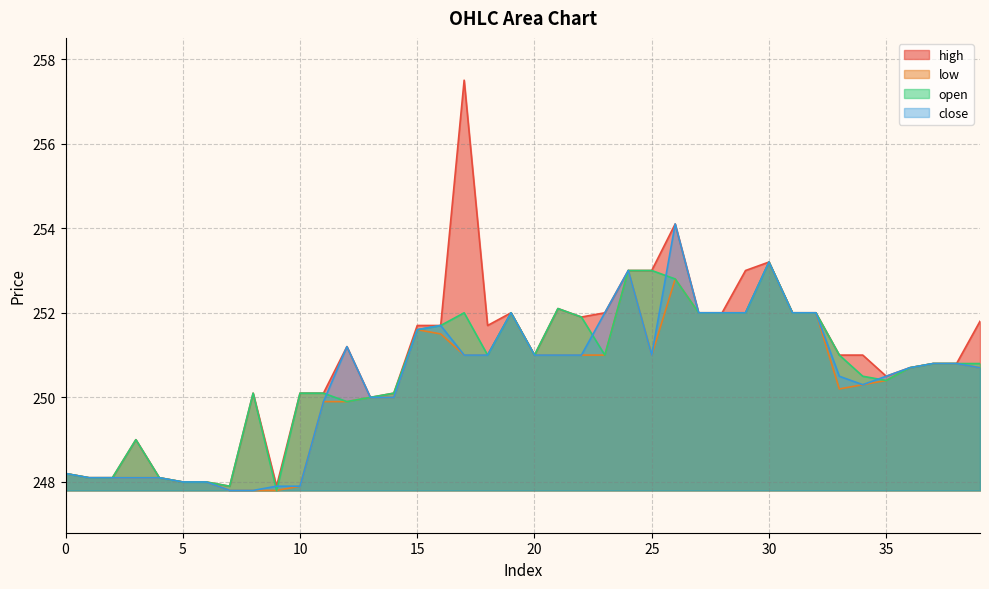

Reading right to left, list all the values displayed in this chart.

high: 251.8	250.8	250.8	250.7	250.5	251.0	251.0	252.0	252.0	253.2	253.0	252.0	252.0	254.1	253.0	253.0	252.0	251.9	252.1	251.0	252.0	251.7	257.5	251.7	251.7	250.1	250.0	251.2	250.1	250.1	247.9	250.1	247.9	248.0	248.0	248.1	249.0	248.1	248.1	248.2
low: 250.7	250.8	250.8	250.7	250.4	250.3	250.2	252.0	252.0	253.2	252.0	252.0	252.0	252.8	251.0	253.0	251.0	251.0	251.0	251.0	252.0	251.0	251.0	251.5	251.6	250.0	250.0	249.9	249.9	247.9	247.8	247.8	247.8	248.0	248.0	248.1	248.1	248.1	248.1	248.2
open: 250.8	250.8	250.8	250.7	250.4	250.5	251.0	252.0	252.0	253.2	252.0	252.0	252.0	252.8	253.0	253.0	251.0	251.9	252.1	251.0	252.0	251.0	252.0	251.7	251.6	250.1	250.0	249.9	250.1	250.1	247.8	250.1	247.9	248.0	248.0	248.1	249.0	248.1	248.1	248.2
close: 250.7	250.8	250.8	250.7	250.5	250.3	250.5	252.0	252.0	253.2	252.0	252.0	252.0	254.1	251.0	253.0	252.0	251.0	251.0	251.0	252.0	251.0	251.0	251.7	251.6	250.0	250.0	251.2	249.9	247.9	247.9	247.8	247.8	248.0	248.0	248.1	248.1	248.1	248.1	248.2